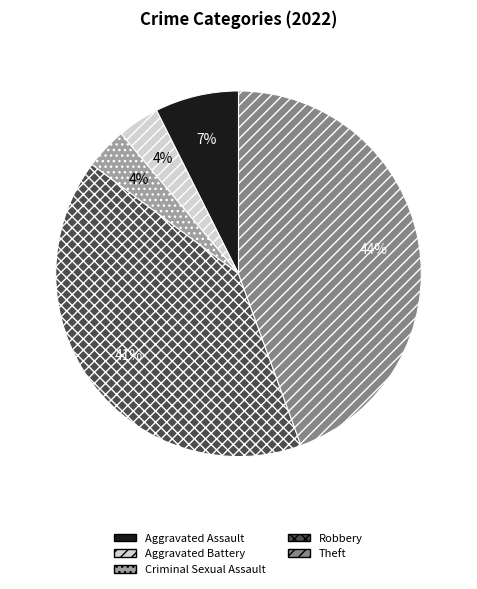

True or false: Theft accounts for 50% of the total.

False